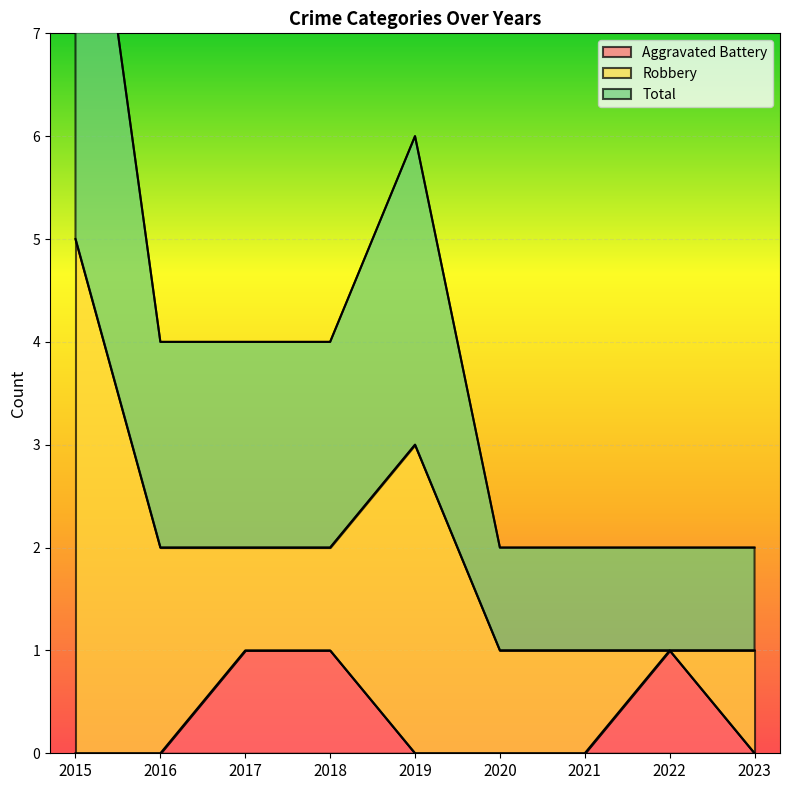

Is it true that Aggravated Battery equals 0 at 2018?

False